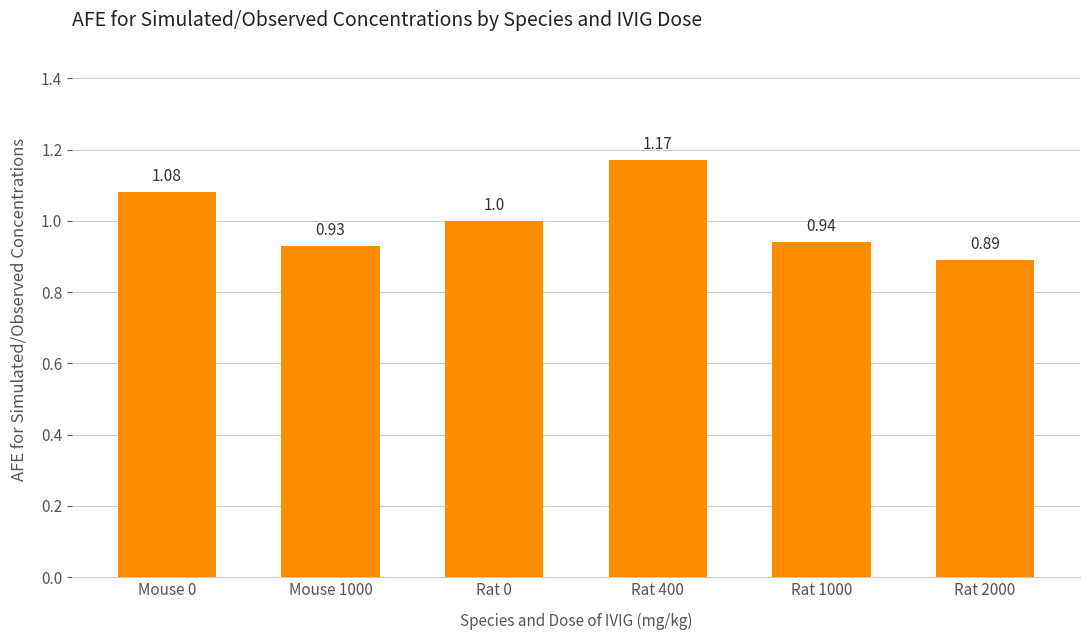

What is the label of the 1st bar from the left?

Mouse 0